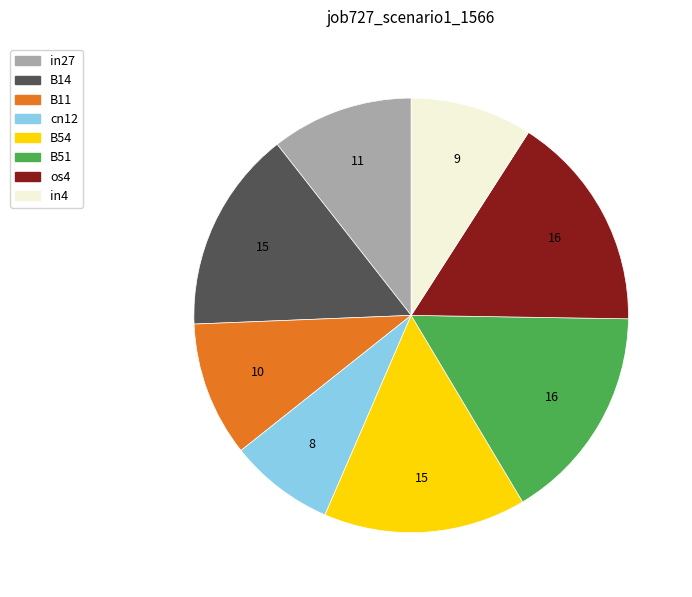

True or false: B14 accounts for 6% of the total.

False